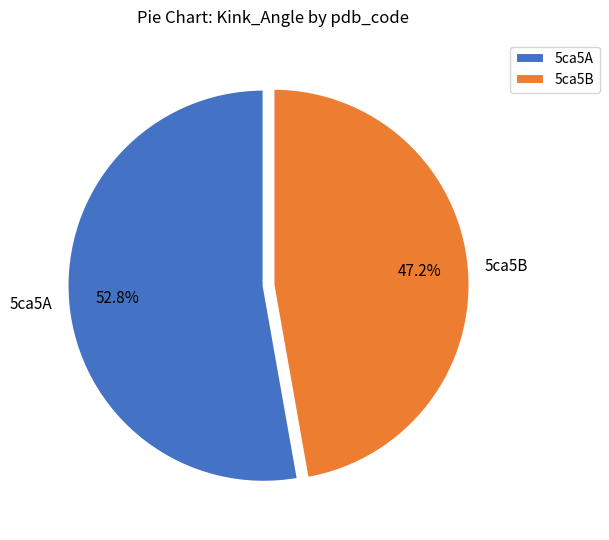

Rank the categories by value from lowest to highest.

5ca5B, 5ca5A